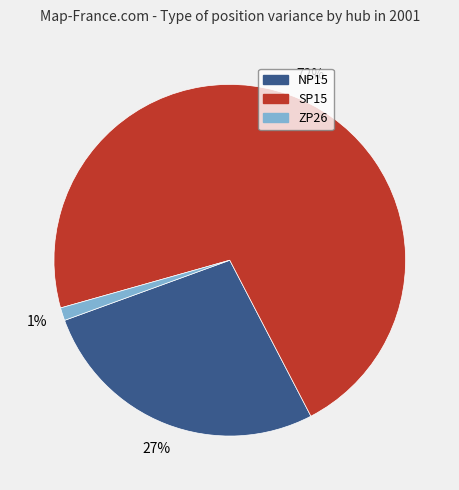

Is there any slice that represents more than half of the pie?

Yes